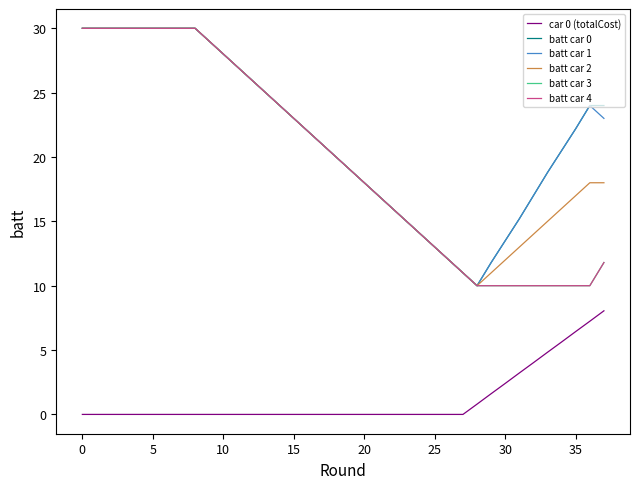

Is this an area chart (filled region under the line)?

No